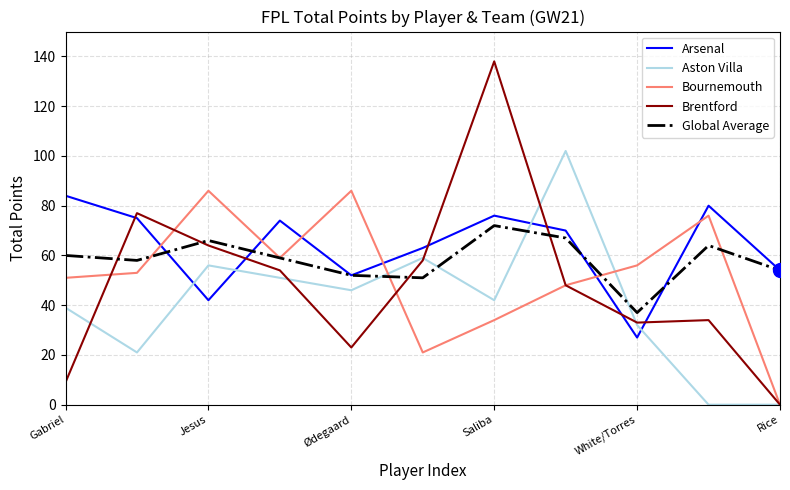

Which series has the largest range (max minus min)?

Brentford